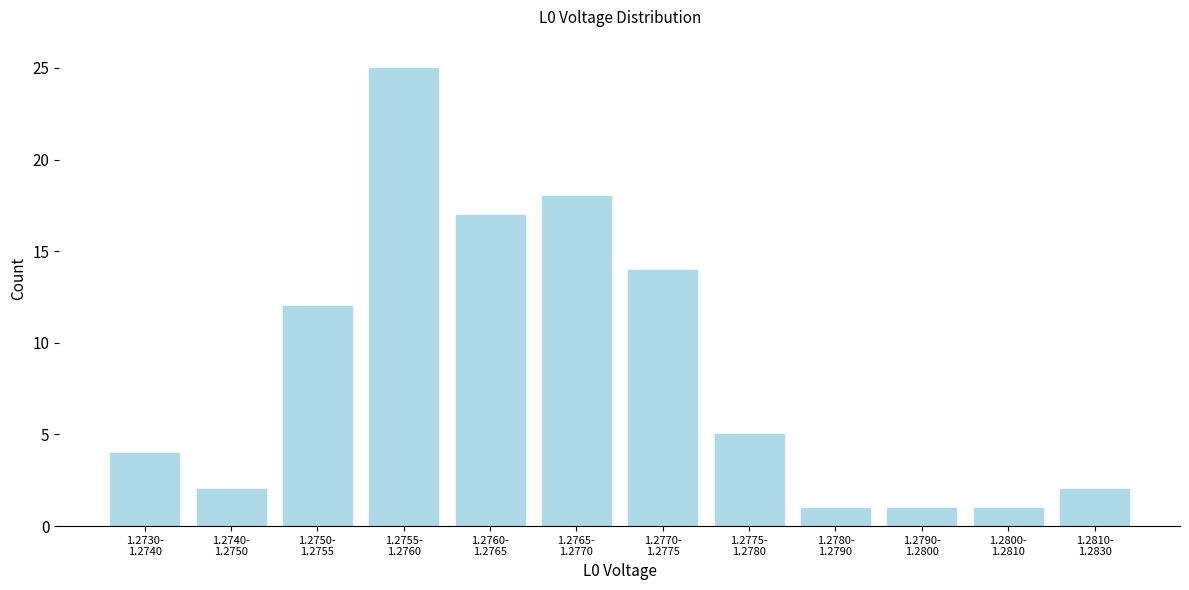

Reading left to right, transcribe all the data shown in this chart.

4	2	12	25	17	18	14	5	1	1	1	2